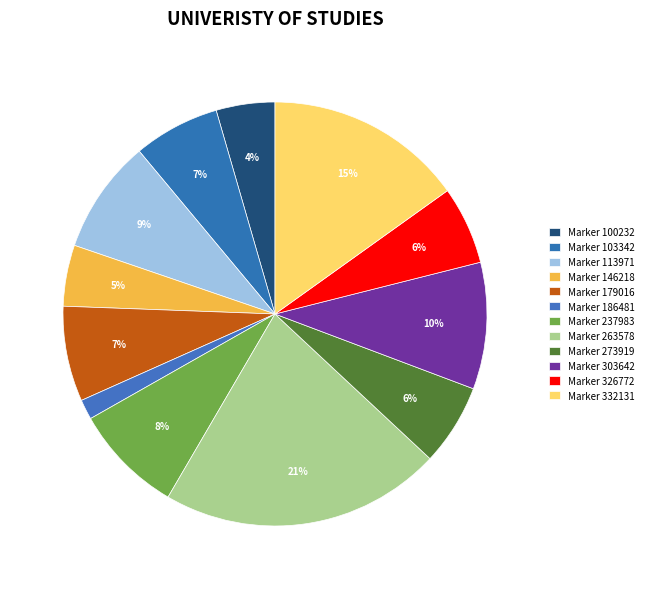

Rank the categories by value from lowest to highest.

186481, 100232, 146218, 326772, 273919, 103342, 179016, 237983, 113971, 303642, 332131, 263578